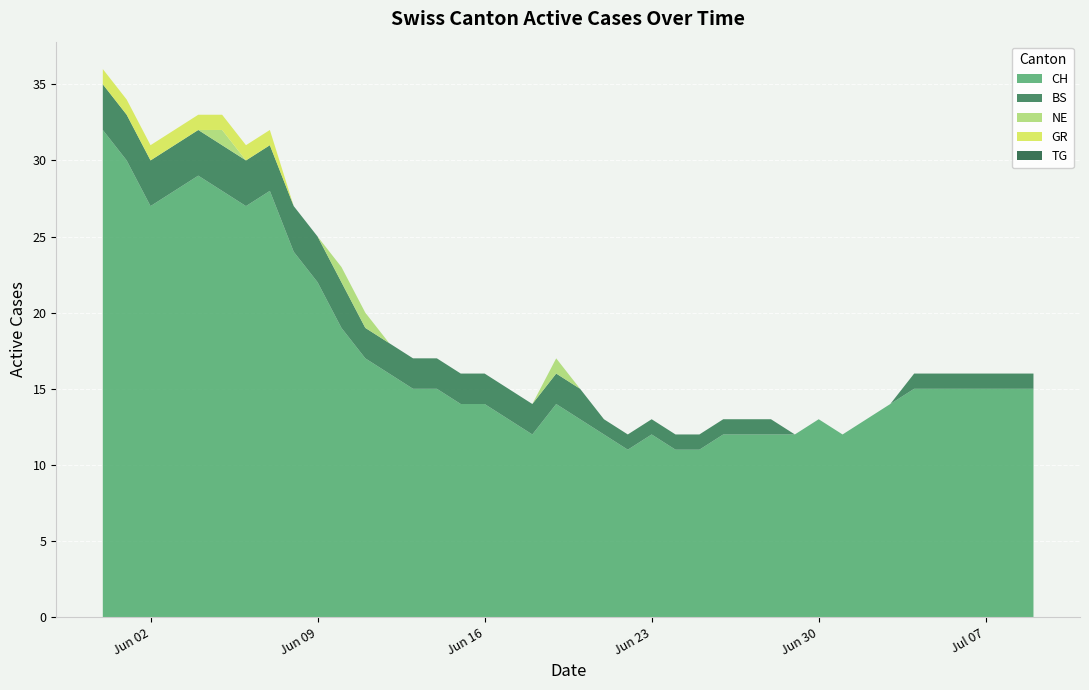

Reading right to left, transcribe all the data shown in this chart.

CH: 2020-07-09=15	2020-07-08=15	2020-07-07=15	2020-07-06=15	2020-07-05=15	2020-07-04=15	2020-07-03=14	2020-07-02=13	2020-07-01=12	2020-06-30=13	2020-06-29=12	2020-06-28=12	2020-06-27=12	2020-06-26=12	2020-06-25=11	2020-06-24=11	2020-06-23=12	2020-06-22=11	2020-06-21=12	2020-06-20=13	2020-06-19=14	2020-06-18=12	2020-06-17=13	2020-06-16=14	2020-06-15=14	2020-06-14=15	2020-06-13=15	2020-06-12=16	2020-06-11=17	2020-06-10=19	2020-06-09=22	2020-06-08=24	2020-06-07=28	2020-06-06=27	2020-06-05=28	2020-06-04=29	2020-06-03=28	2020-06-02=27	2020-06-01=30	2020-05-31=32
BS: 2020-07-09=1	2020-07-08=1	2020-07-07=1	2020-07-06=1	2020-07-05=1	2020-07-04=1	2020-07-03=0	2020-07-02=0	2020-07-01=0	2020-06-30=0	2020-06-29=0	2020-06-28=1	2020-06-27=1	2020-06-26=1	2020-06-25=1	2020-06-24=1	2020-06-23=1	2020-06-22=1	2020-06-21=1	2020-06-20=2	2020-06-19=2	2020-06-18=2	2020-06-17=2	2020-06-16=2	2020-06-15=2	2020-06-14=2	2020-06-13=2	2020-06-12=2	2020-06-11=2	2020-06-10=3	2020-06-09=3	2020-06-08=3	2020-06-07=3	2020-06-06=3	2020-06-05=3	2020-06-04=3	2020-06-03=3	2020-06-02=3	2020-06-01=3	2020-05-31=3
NE: 2020-07-09=0	2020-07-08=0	2020-07-07=0	2020-07-06=0	2020-07-05=0	2020-07-04=0	2020-07-03=0	2020-07-02=0	2020-07-01=0	2020-06-30=0	2020-06-29=0	2020-06-28=0	2020-06-27=0	2020-06-26=0	2020-06-25=0	2020-06-24=0	2020-06-23=0	2020-06-22=0	2020-06-21=0	2020-06-20=0	2020-06-19=1	2020-06-18=0	2020-06-17=0	2020-06-16=0	2020-06-15=0	2020-06-14=0	2020-06-13=0	2020-06-12=0	2020-06-11=1	2020-06-10=1	2020-06-09=0	2020-06-08=0	2020-06-07=0	2020-06-06=0	2020-06-05=1	2020-06-04=0	2020-06-03=0	2020-06-02=0	2020-06-01=0	2020-05-31=0
GR: 2020-07-09=0	2020-07-08=0	2020-07-07=0	2020-07-06=0	2020-07-05=0	2020-07-04=0	2020-07-03=0	2020-07-02=0	2020-07-01=0	2020-06-30=0	2020-06-29=0	2020-06-28=0	2020-06-27=0	2020-06-26=0	2020-06-25=0	2020-06-24=0	2020-06-23=0	2020-06-22=0	2020-06-21=0	2020-06-20=0	2020-06-19=0	2020-06-18=0	2020-06-17=0	2020-06-16=0	2020-06-15=0	2020-06-14=0	2020-06-13=0	2020-06-12=0	2020-06-11=0	2020-06-10=0	2020-06-09=0	2020-06-08=0	2020-06-07=1	2020-06-06=1	2020-06-05=1	2020-06-04=1	2020-06-03=1	2020-06-02=1	2020-06-01=1	2020-05-31=1
TG: 2020-07-09=0	2020-07-08=0	2020-07-07=0	2020-07-06=0	2020-07-05=0	2020-07-04=0	2020-07-03=0	2020-07-02=0	2020-07-01=0	2020-06-30=0	2020-06-29=0	2020-06-28=0	2020-06-27=0	2020-06-26=0	2020-06-25=0	2020-06-24=0	2020-06-23=0	2020-06-22=0	2020-06-21=0	2020-06-20=0	2020-06-19=0	2020-06-18=0	2020-06-17=0	2020-06-16=0	2020-06-15=0	2020-06-14=0	2020-06-13=0	2020-06-12=0	2020-06-11=0	2020-06-10=0	2020-06-09=0	2020-06-08=0	2020-06-07=0	2020-06-06=0	2020-06-05=0	2020-06-04=0	2020-06-03=0	2020-06-02=0	2020-06-01=0	2020-05-31=0